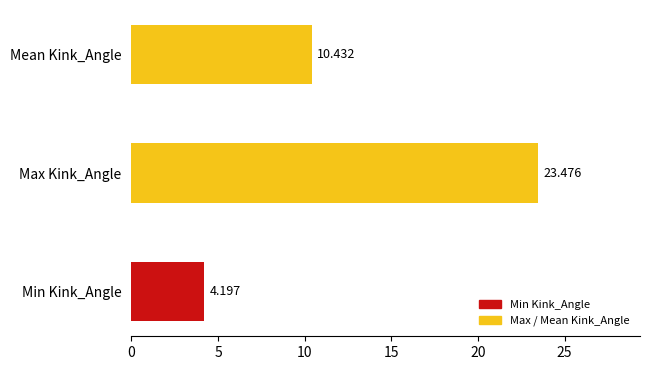

What is the minimum value shown in the chart?

4.2